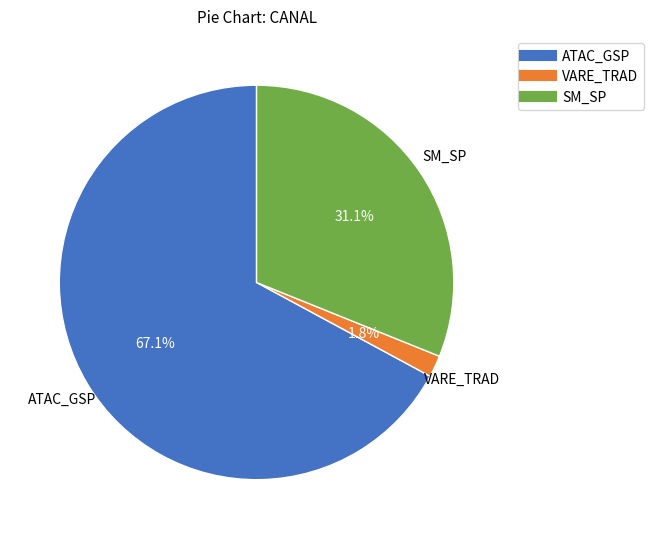

Does any single category account for the majority?

Yes